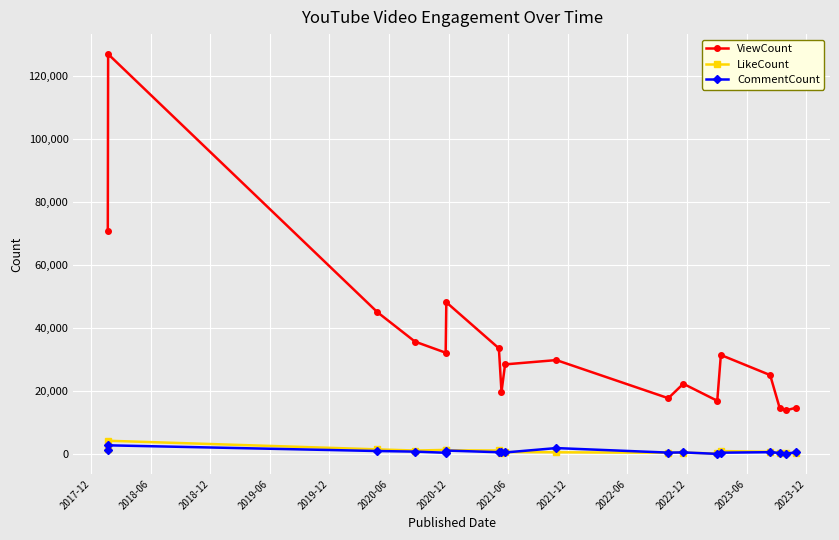

True or false: ViewCount has more than 1 interior local peaks.

True